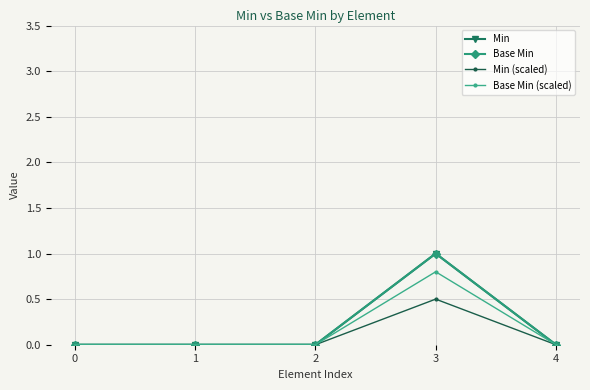

At how many categories does at least one series exceed 0?

1